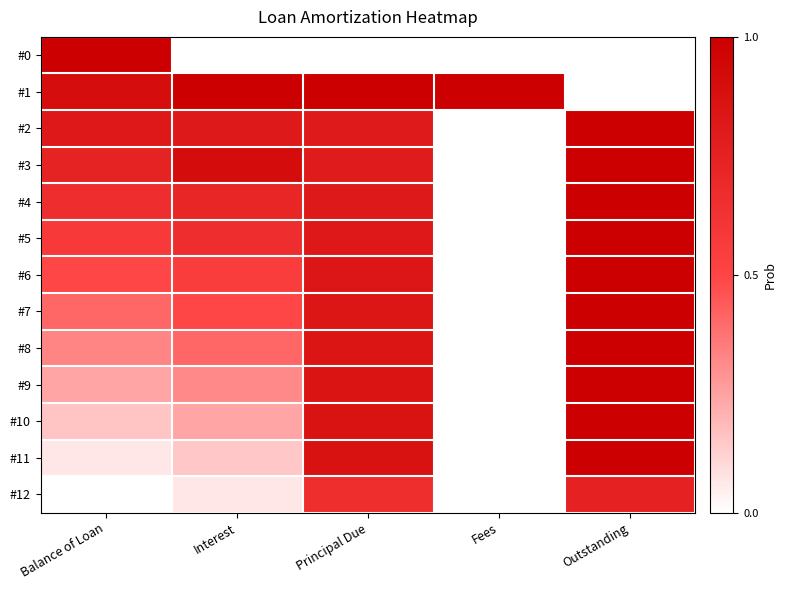

Reading left to right, transcribe all the data shown in this chart.

#0: Balance of Loan=1.0	Interest=0.0	Principal Due=0.0	Fees=0.0	Outstanding=0.0
#1: Balance of Loan=0.9	Interest=1.0	Principal Due=1.0	Fees=1.0	Outstanding=0.0
#2: Balance of Loan=0.8	Interest=0.8	Principal Due=0.8	Fees=0.0	Outstanding=1.0
#3: Balance of Loan=0.7	Interest=0.9	Principal Due=0.8	Fees=0.0	Outstanding=1.0
#4: Balance of Loan=0.7	Interest=0.7	Principal Due=0.8	Fees=0.0	Outstanding=1.0
#5: Balance of Loan=0.6	Interest=0.7	Principal Due=0.8	Fees=0.0	Outstanding=1.0
#6: Balance of Loan=0.5	Interest=0.6	Principal Due=0.8	Fees=0.0	Outstanding=1.0
#7: Balance of Loan=0.4	Interest=0.5	Principal Due=0.8	Fees=0.0	Outstanding=1.0
#8: Balance of Loan=0.3	Interest=0.4	Principal Due=0.8	Fees=0.0	Outstanding=1.0
#9: Balance of Loan=0.2	Interest=0.3	Principal Due=0.9	Fees=0.0	Outstanding=1.0
#10: Balance of Loan=0.2	Interest=0.2	Principal Due=0.9	Fees=0.0	Outstanding=1.0
#11: Balance of Loan=0.1	Interest=0.1	Principal Due=0.9	Fees=0.0	Outstanding=1.0
#12: Balance of Loan=0.0	Interest=0.1	Principal Due=0.7	Fees=0.0	Outstanding=0.8